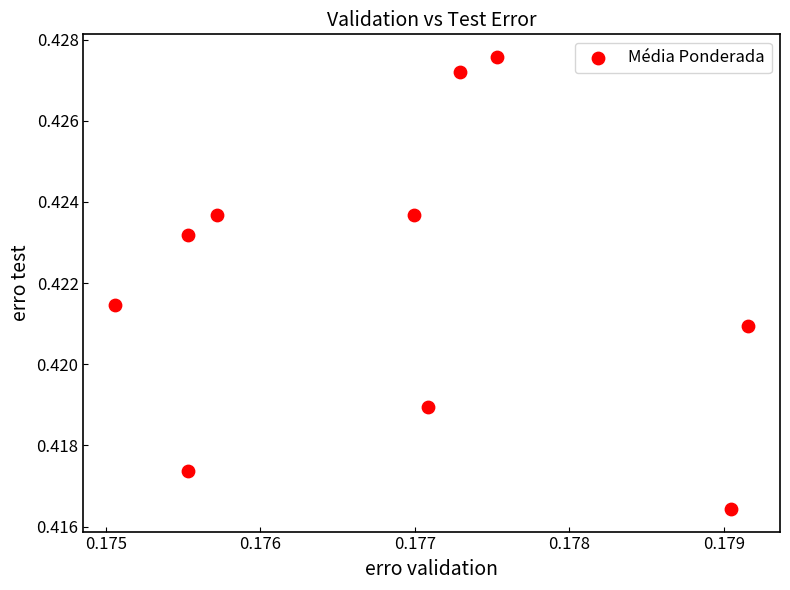

How many points are shown in the scatter plot?

10